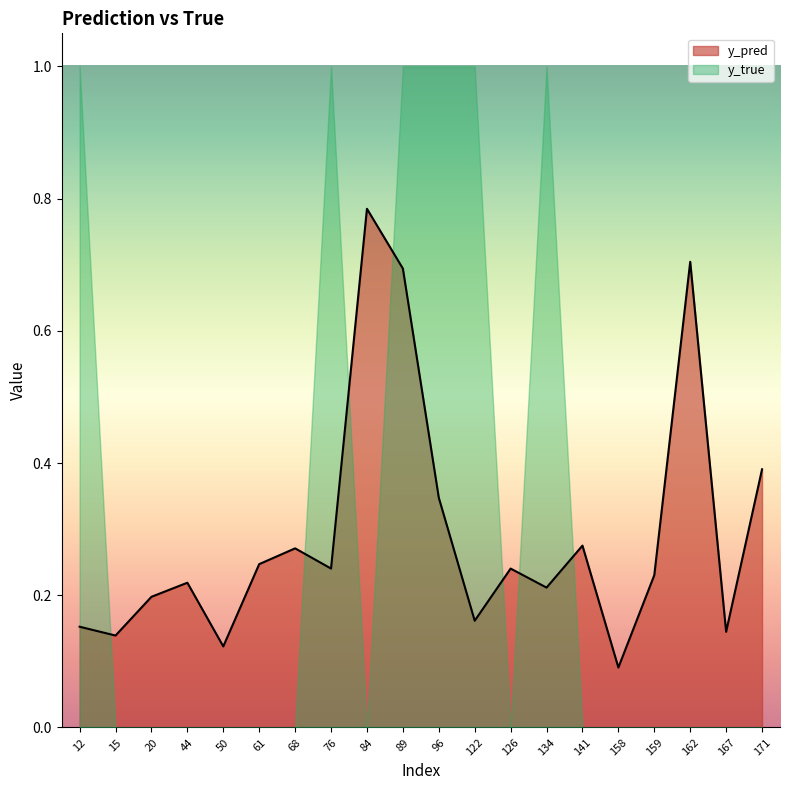

Reading left to right, transcribe all the data shown in this chart.

0.2	0.1	0.2	0.2	0.1	0.2	0.3	0.2	0.8	0.7	0.3	0.2	0.2	0.2	0.3	0.1	0.2	0.7	0.1	0.4